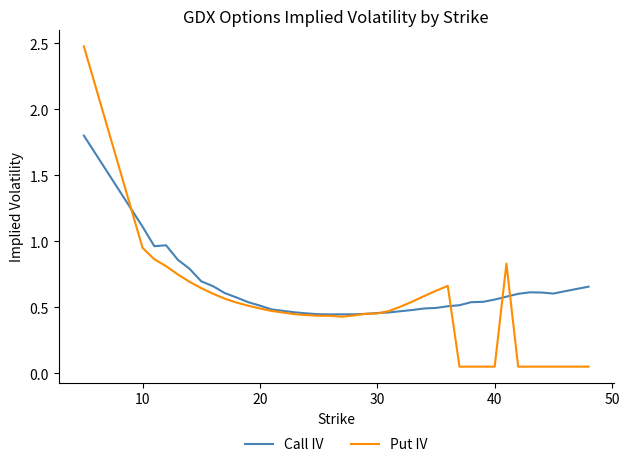

What is the highest value of the Put IV series?

2.5